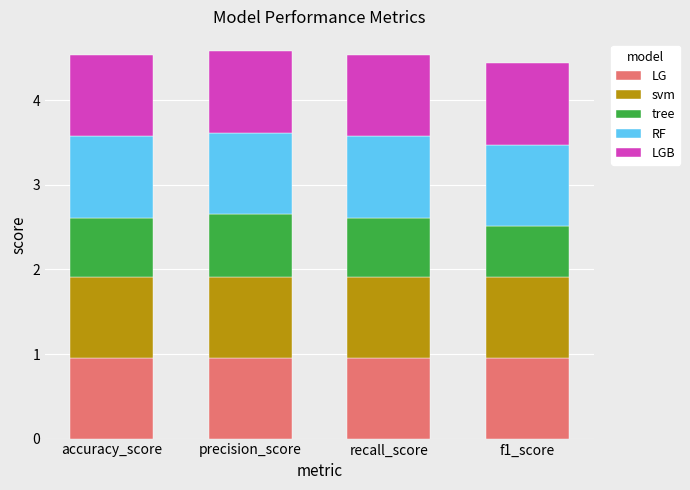

What is the average value of the LG series?

1.0